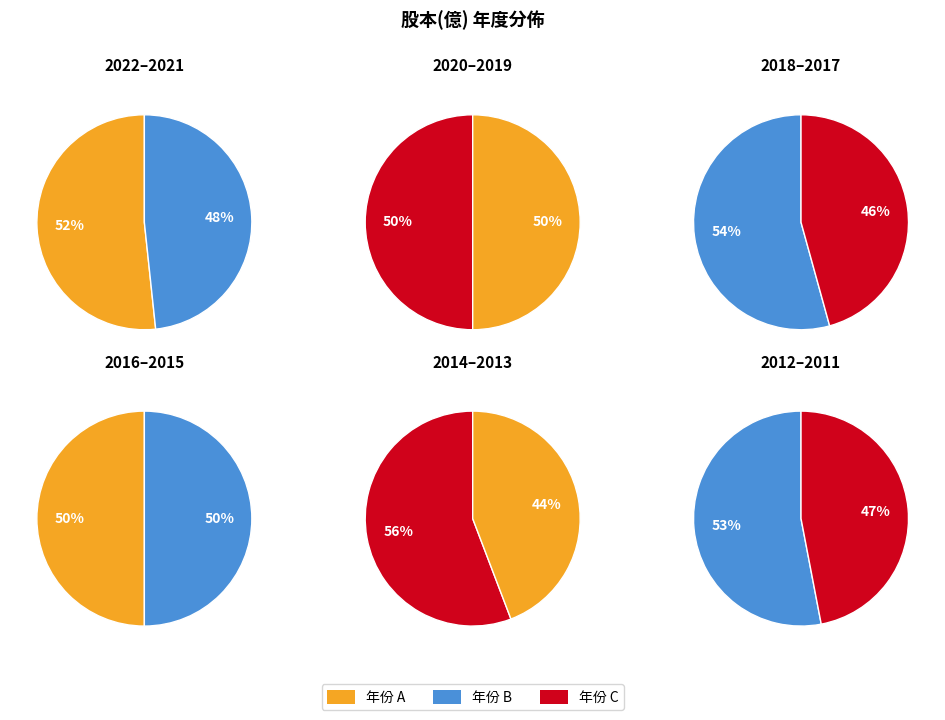

Count the number of slices in the pie.

12